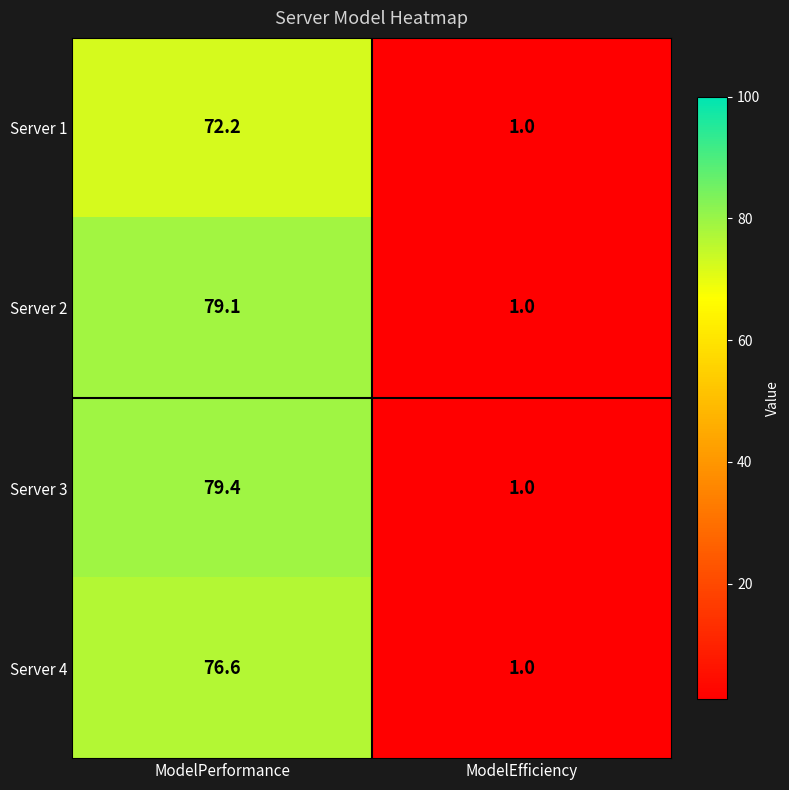

Which series has the largest range (max minus min)?

Server 3